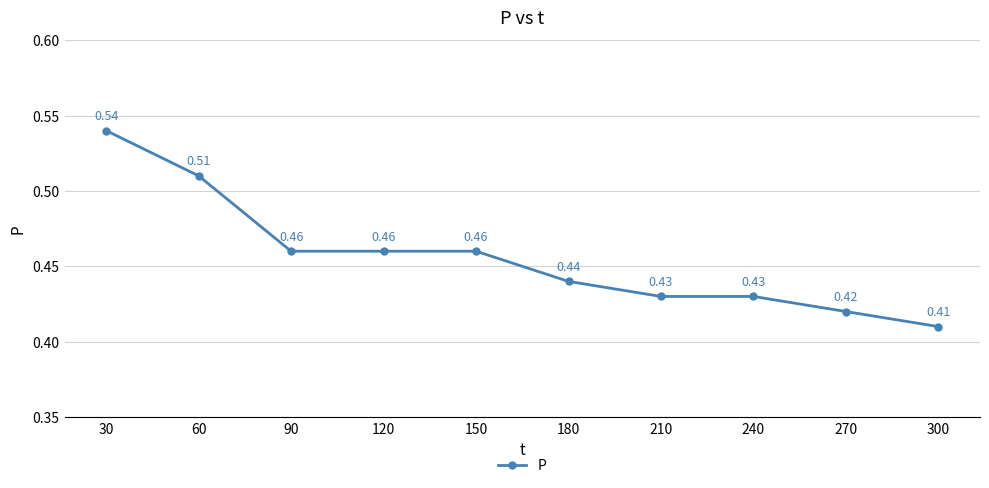

At which category does the chart reach its minimum across all series?

300